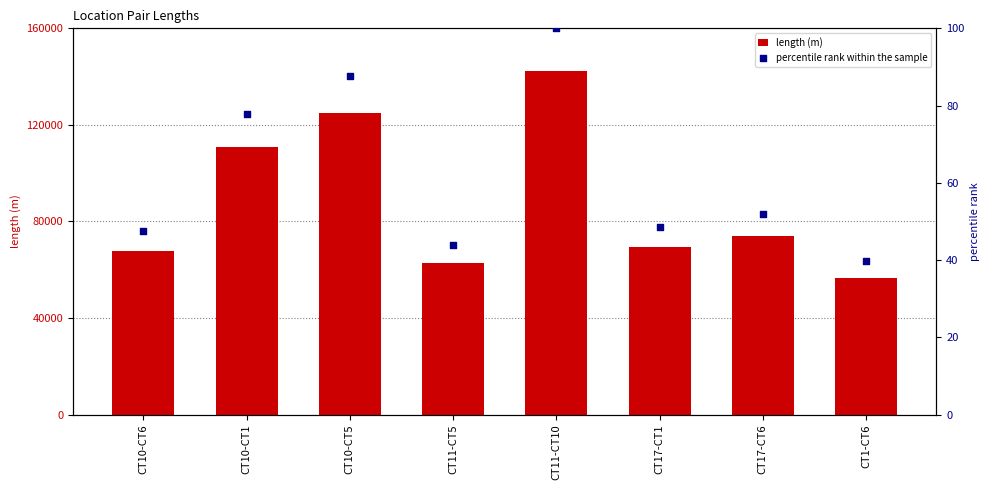

At which category is the sum across all series the highest?

CT11-CT10